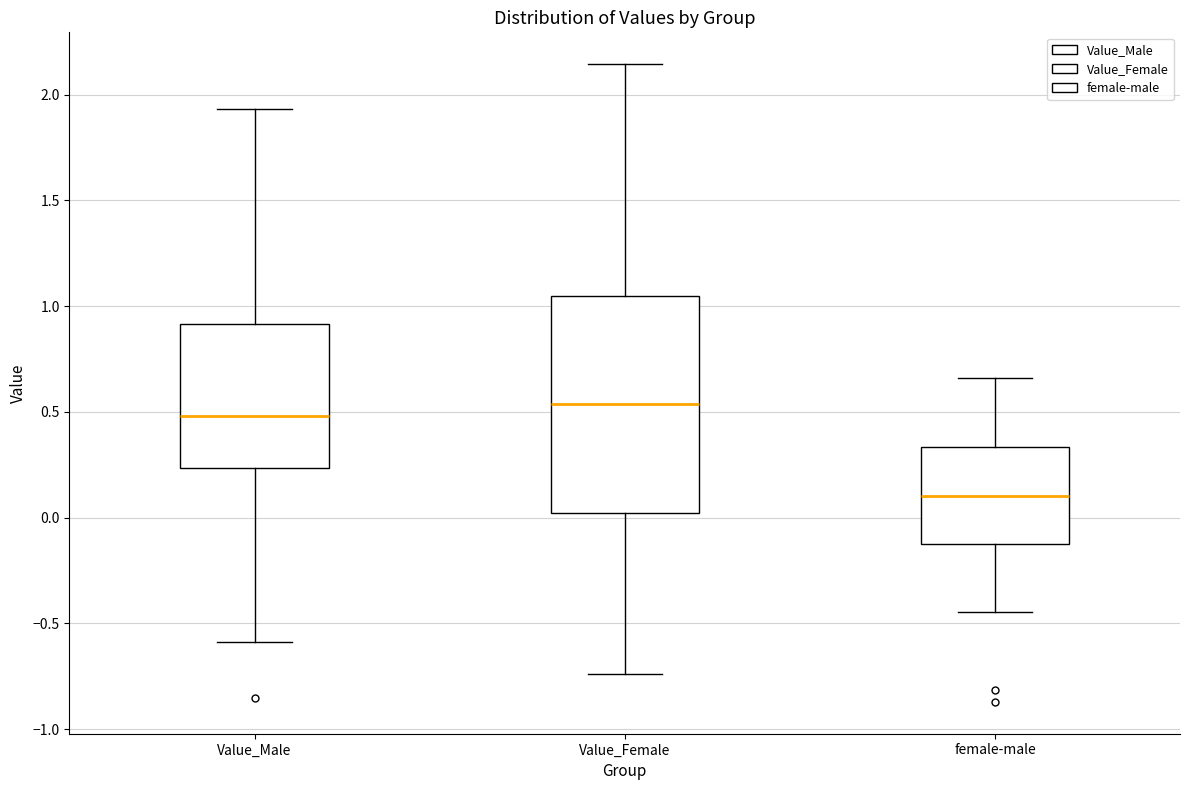

Comparing the boxes themselves (not the whiskers), which one is the tallest?

Value_Female